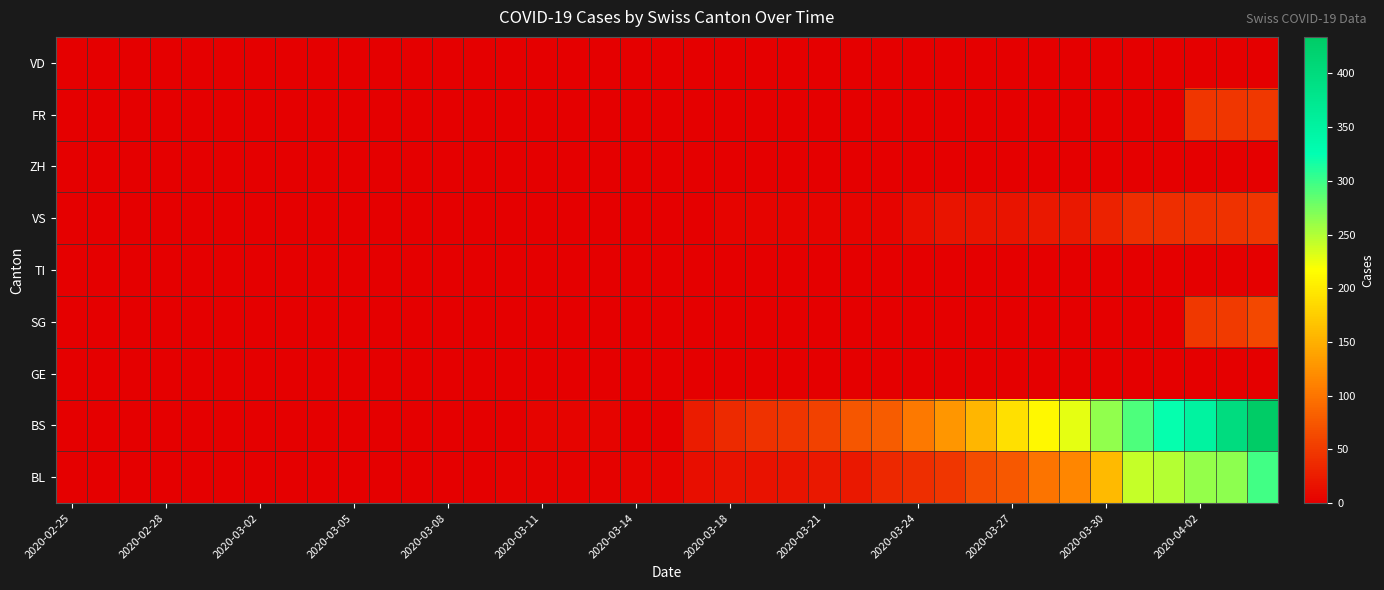

Reading left to right, extract all data points from this chart.

BL: 0	0	0	0	0	0	0	0	0	0	0	0	0	1	2	2	2	2	5	5	13	16	16	18	21	21	35	40	46	65	76	100	115	158	242	249	262	266	298
BS: 0	0	0	0	0	0	0	0	0	0	0	0	0	0	0	4	4	4	0	0	25	36	44	46	57	73	78	105	128	155	191	211	228	263	292	323	350	397	434
GE: 0	0	0	0	0	0	0	0	0	0	0	0	0	0	0	0	0	0	0	0	0	0	0	0	0	0	0	0	0	0	0	0	0	0	0	0	0	0	0
SG: 0	0	0	0	0	0	0	0	0	0	0	0	0	0	0	0	0	0	0	0	0	0	0	0	0	0	0	0	0	0	0	0	0	0	0	0	49	50	62
TI: 0	0	0	0	0	0	0	0	0	0	0	0	0	0	0	0	0	0	0	0	0	0	0	0	0	0	0	0	0	0	0	0	0	0	0	0	0	0	0
VS: 0	0	0	0	0	0	0	0	0	0	0	0	0	0	0	0	0	0	0	0	1	5	5	5	5	5	5	12	18	18	18	21	21	29	39	40	41	44	46
ZH: 0	0	0	0	0	0	0	0	0	0	0	0	0	0	0	0	0	0	0	0	0	0	0	0	0	0	0	0	0	0	0	0	0	0	0	0	0	0	0
FR: 0	0	0	0	0	0	0	0	0	0	0	0	0	0	0	0	0	0	0	0	0	0	0	0	0	0	0	0	0	0	0	0	0	0	0	0	46	46	49
VD: 0	0	0	0	0	0	0	0	0	0	0	0	0	0	0	0	0	0	0	0	0	0	0	0	0	0	0	0	0	0	0	0	0	0	0	0	0	0	0